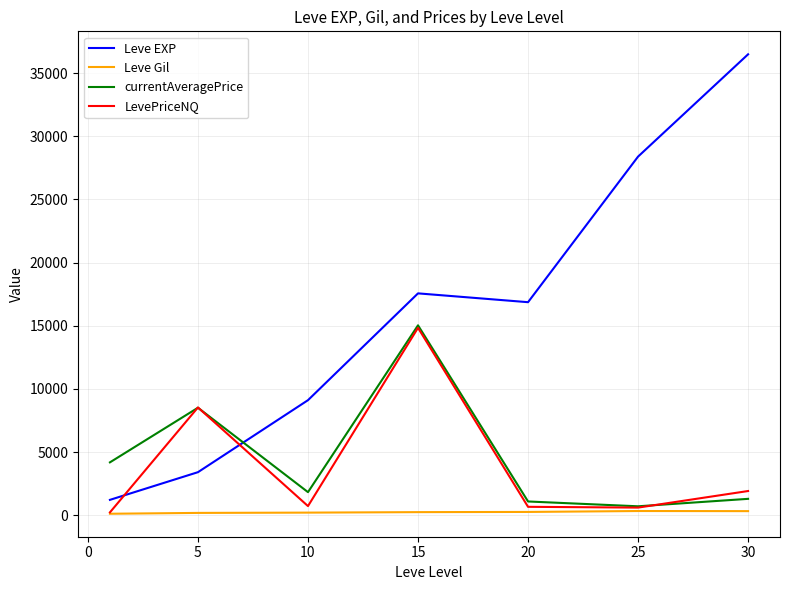

What is the sum of all Leve Gil values?

1644.9